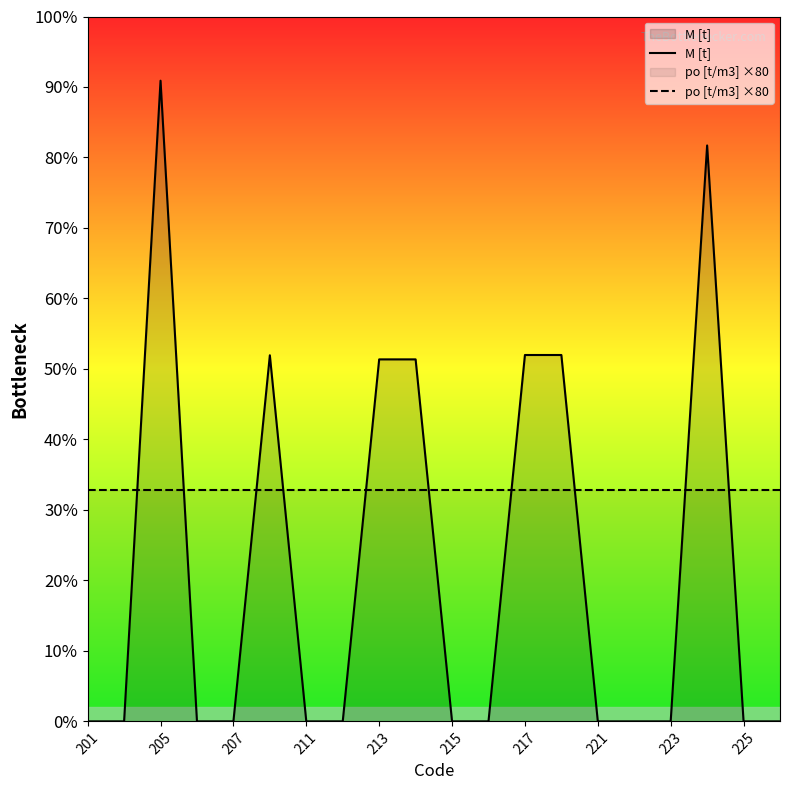

Is the value of M [t] at 207 greater than the value of po [t/m3] ×80 at 207?

No